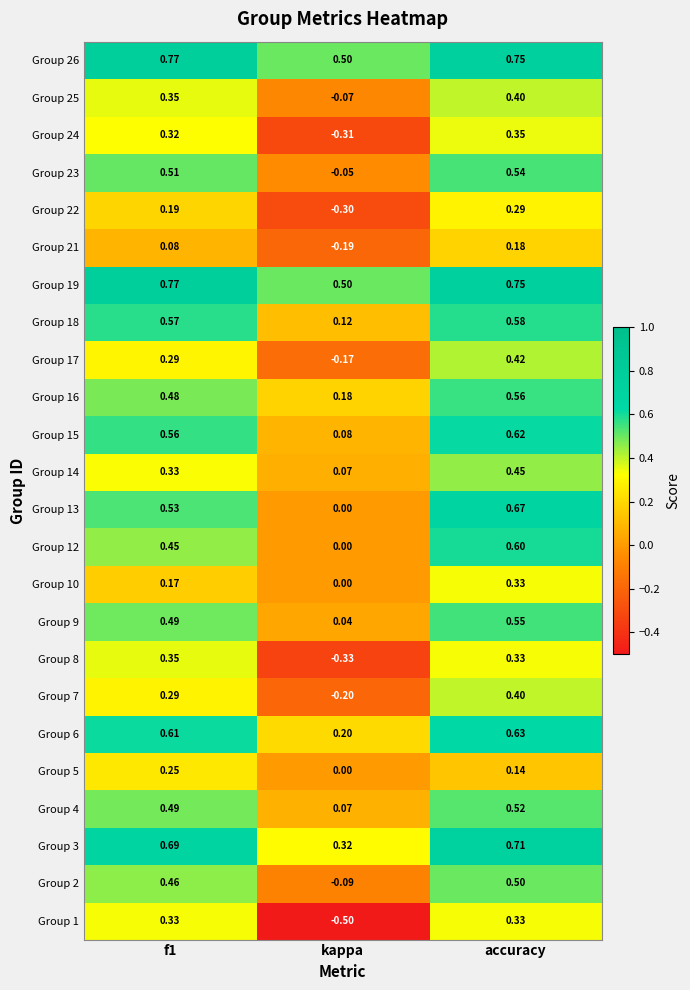

Which label corresponds to the smallest value in the chart?

kappa